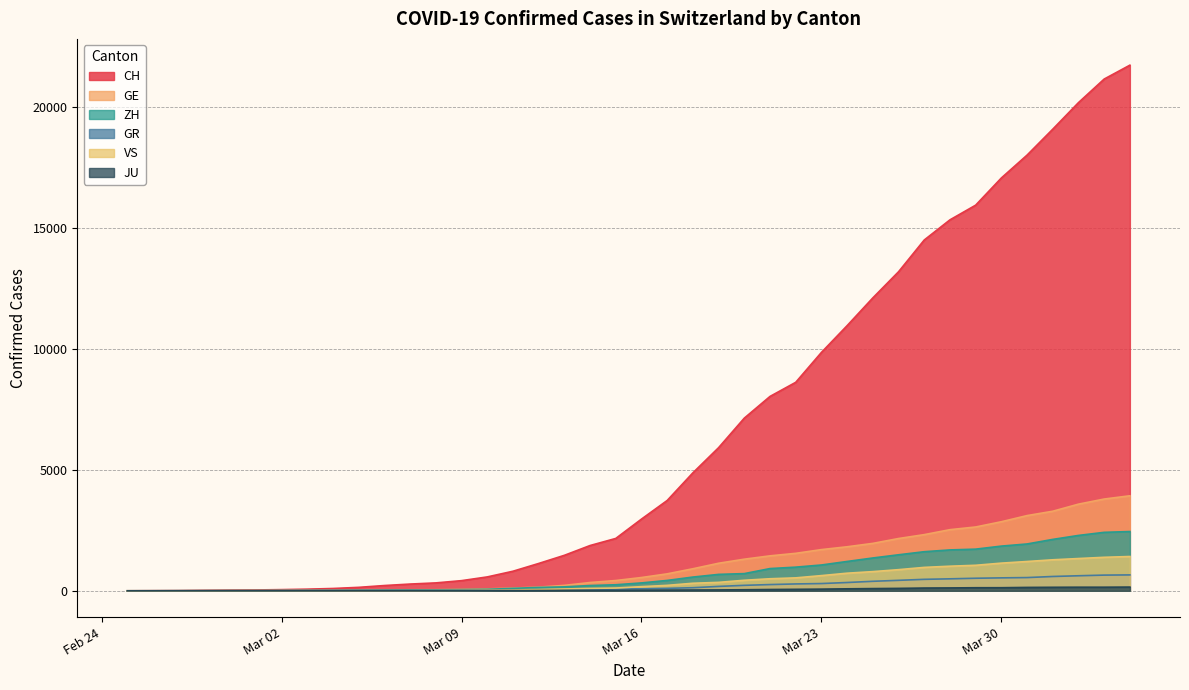

True or false: JU and CH cross at least once.

False